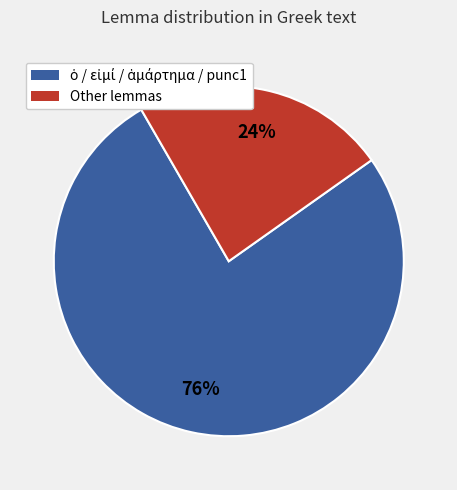

To the nearest percent, what percentage of the pie is Other lemmas?

24%